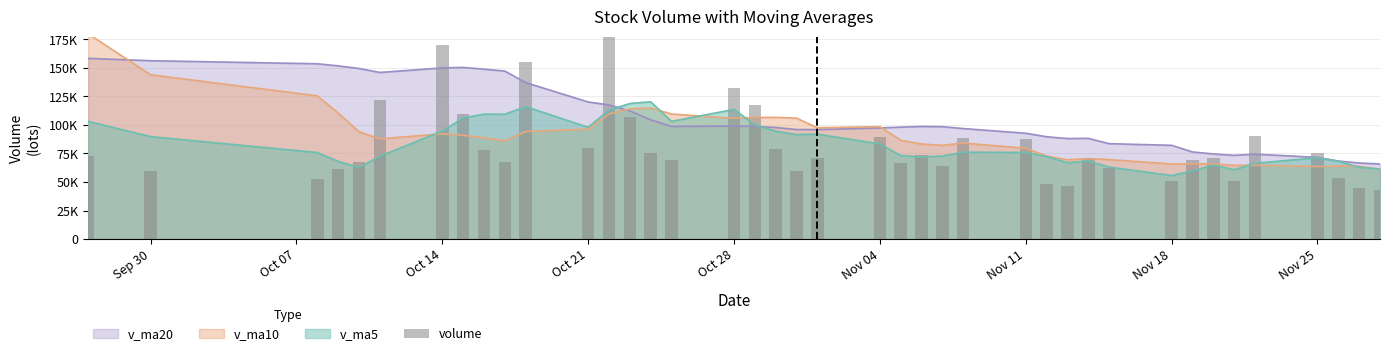

Reading left to right, list all the values displayed in this chart.

72631.9	59714.1	52587.6	61115.6	67681.9	121481.4	170423.7	109830.9	78022.9	67265.1	155020.4	79691.1	185469.5	106641.1	75079.8	69048.0	132204.2	117459.6	79193.5	59989.9	71143.3	89282.1	66230.5	73389.1	63728.2	88243.3	87868.9	48644.7	46328.1	70796.2	61875.3	50795.2	69112.3	71480.2	50534.2	90330.5	75071.5	53834.4	44738.8	42842.8